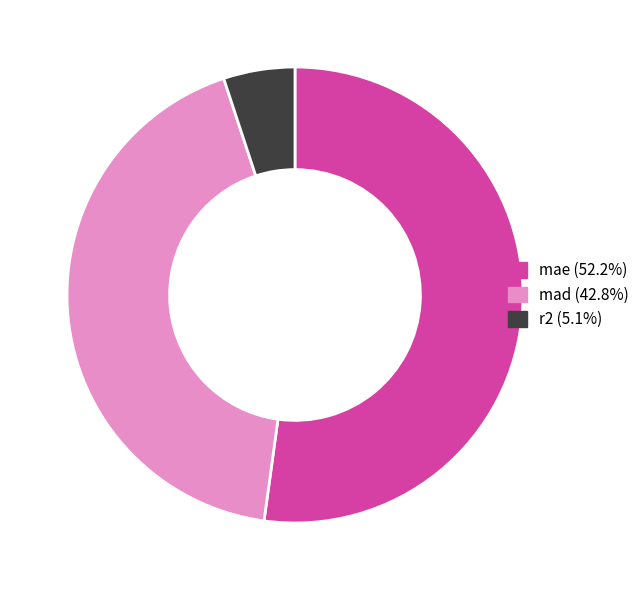

Combined, do r2 and mad account for over 50%?

No